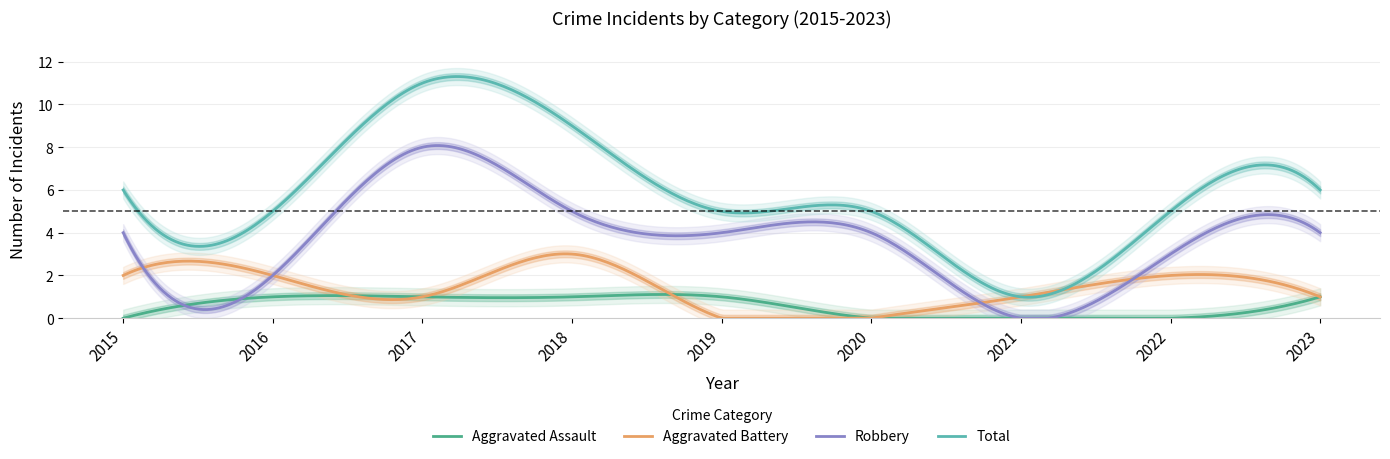

Is it true that Total equals 0 at 2021?

False